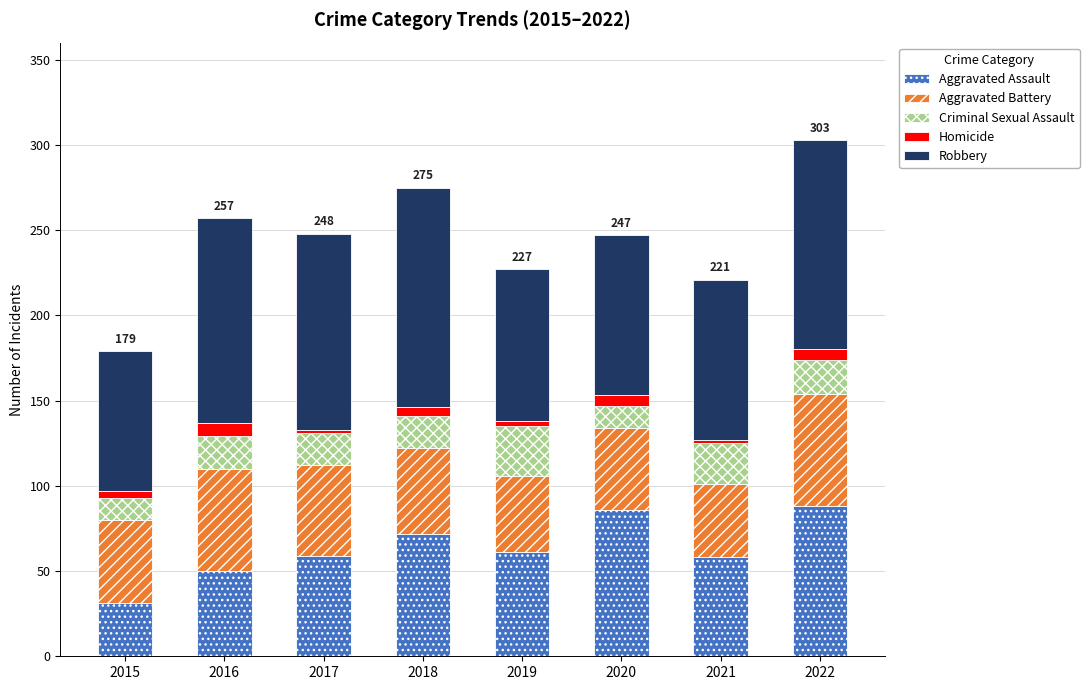

Are the bars horizontal?

No